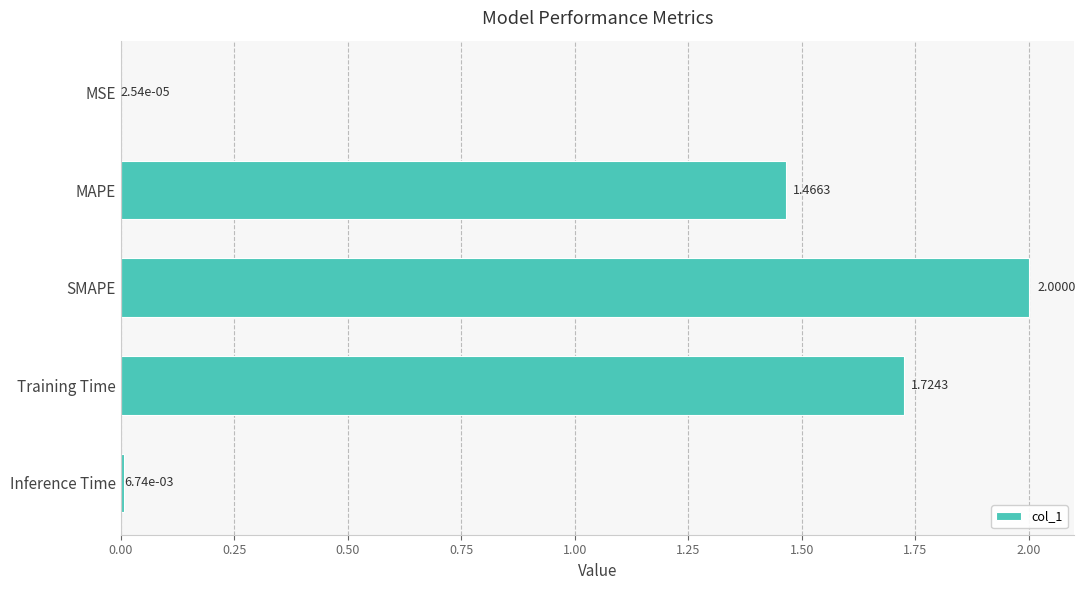

What is the sum of the values at Inference Time and SMAPE?

2.0